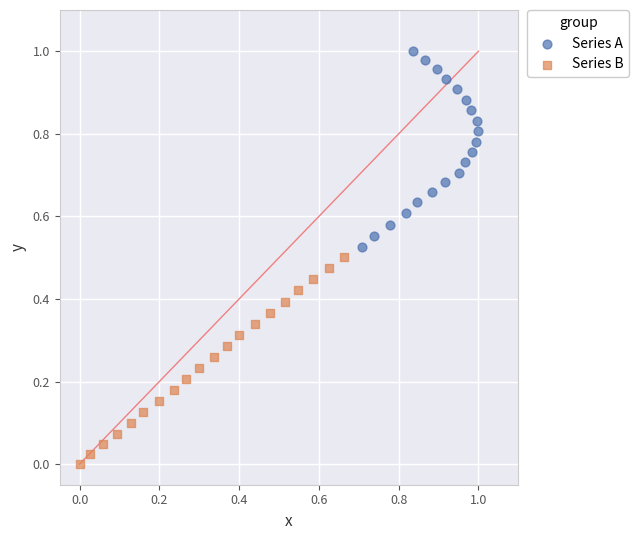

Which series contains the lowest Y value?

Series B